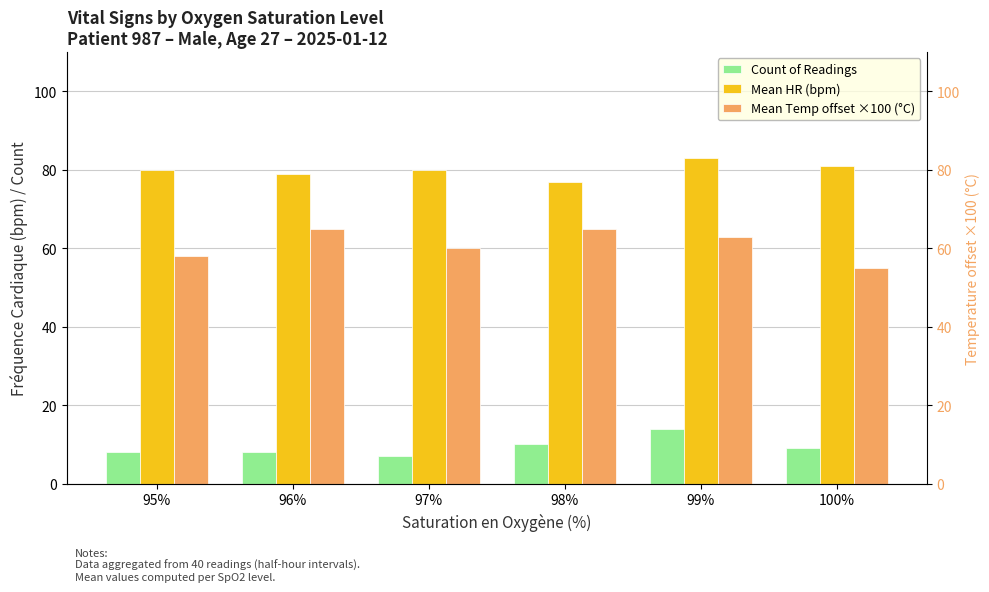

Rank the series at 97% from lowest to highest value.

Count of Readings, Mean Temp offset ×100 (°C), Mean HR (bpm)